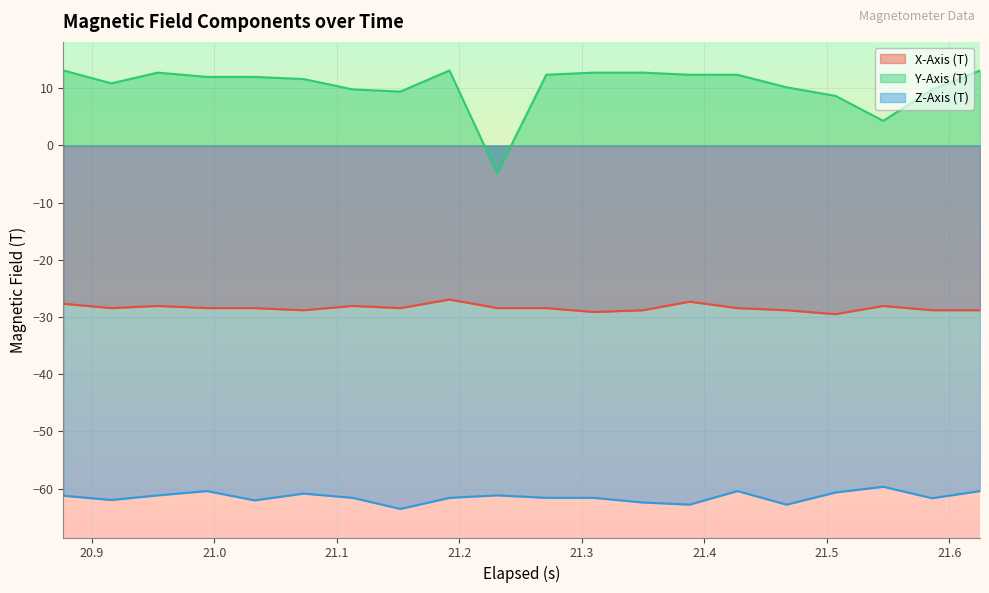

What is the smallest value displayed?

-63.6